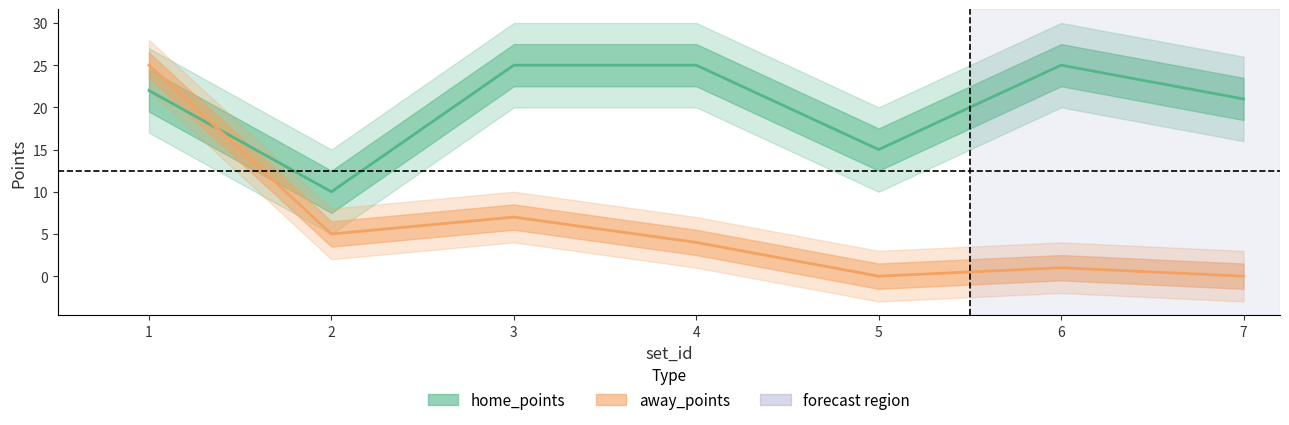

What is the difference between the maximum and second lowest values in the home_points series?

10